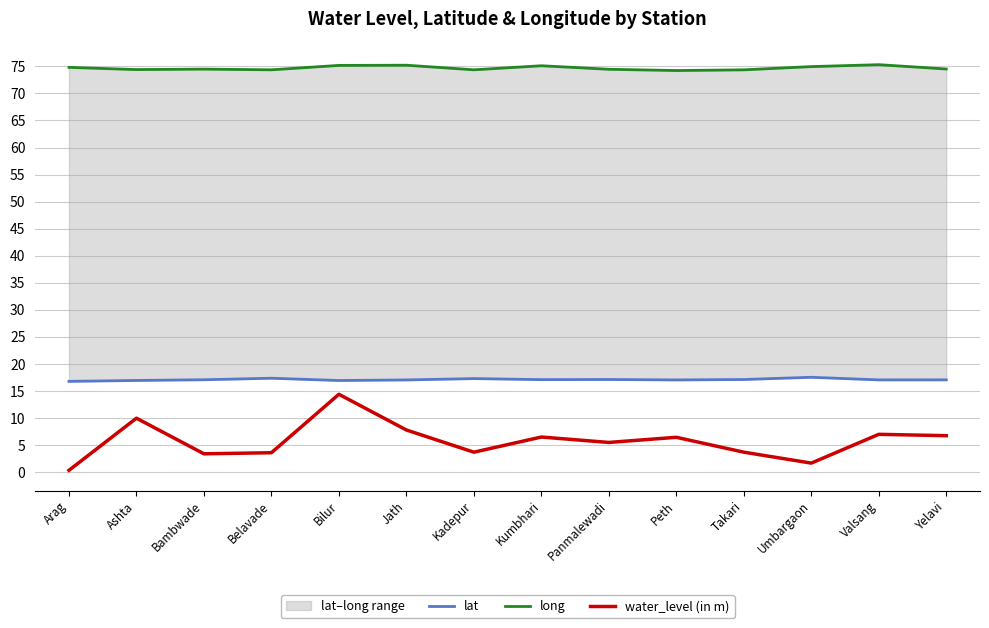

Reading left to right, extract all data points from this chart.

lat: Arag=16.8	Ashta=17.0	Bambwade=17.1	Belavade=17.4	Bilur=16.9	Jath=17.1	Kadepur=17.3	Kumbhari=17.1	Panmalewadi=17.1	Peth=17.1	Takari=17.1	Umbargaon=17.5	Valsang=17.1	Yelavi=17.1
long: Arag=74.8	Ashta=74.4	Bambwade=74.5	Belavade=74.4	Bilur=75.2	Jath=75.2	Kadepur=74.4	Kumbhari=75.1	Panmalewadi=74.5	Peth=74.2	Takari=74.4	Umbargaon=75.0	Valsang=75.3	Yelavi=74.5
water_level (in m): Arag=0.3	Ashta=10.0	Bambwade=3.4	Belavade=3.6	Bilur=14.4	Jath=7.8	Kadepur=3.7	Kumbhari=6.5	Panmalewadi=5.5	Peth=6.5	Takari=3.7	Umbargaon=1.7	Valsang=7.0	Yelavi=6.8